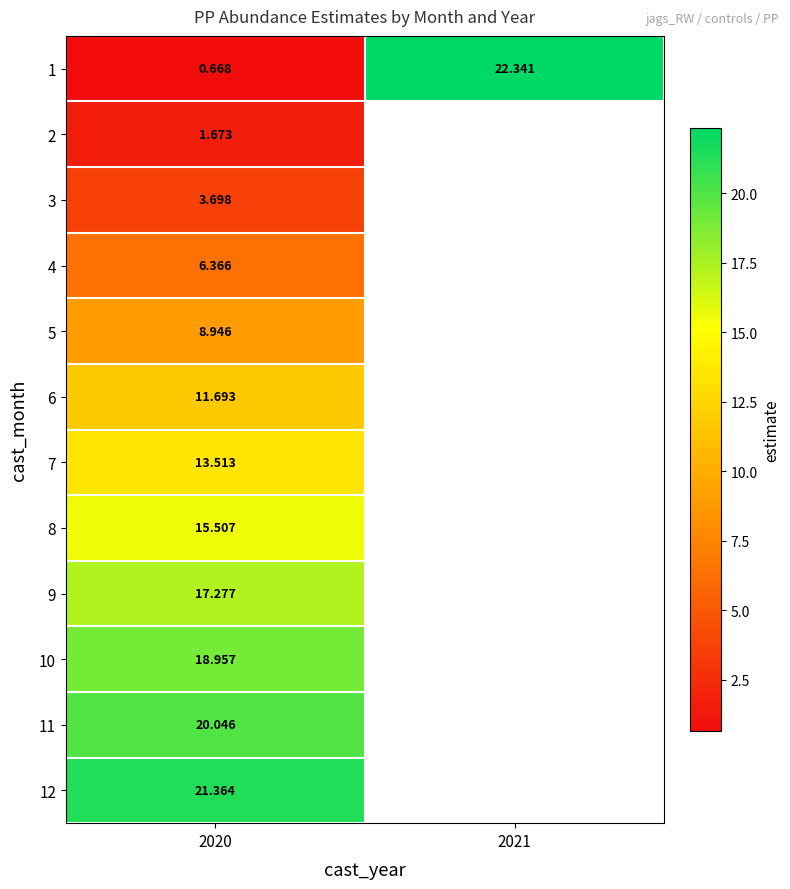

The value of 11 at 2020 is 11.5. True or false?

False